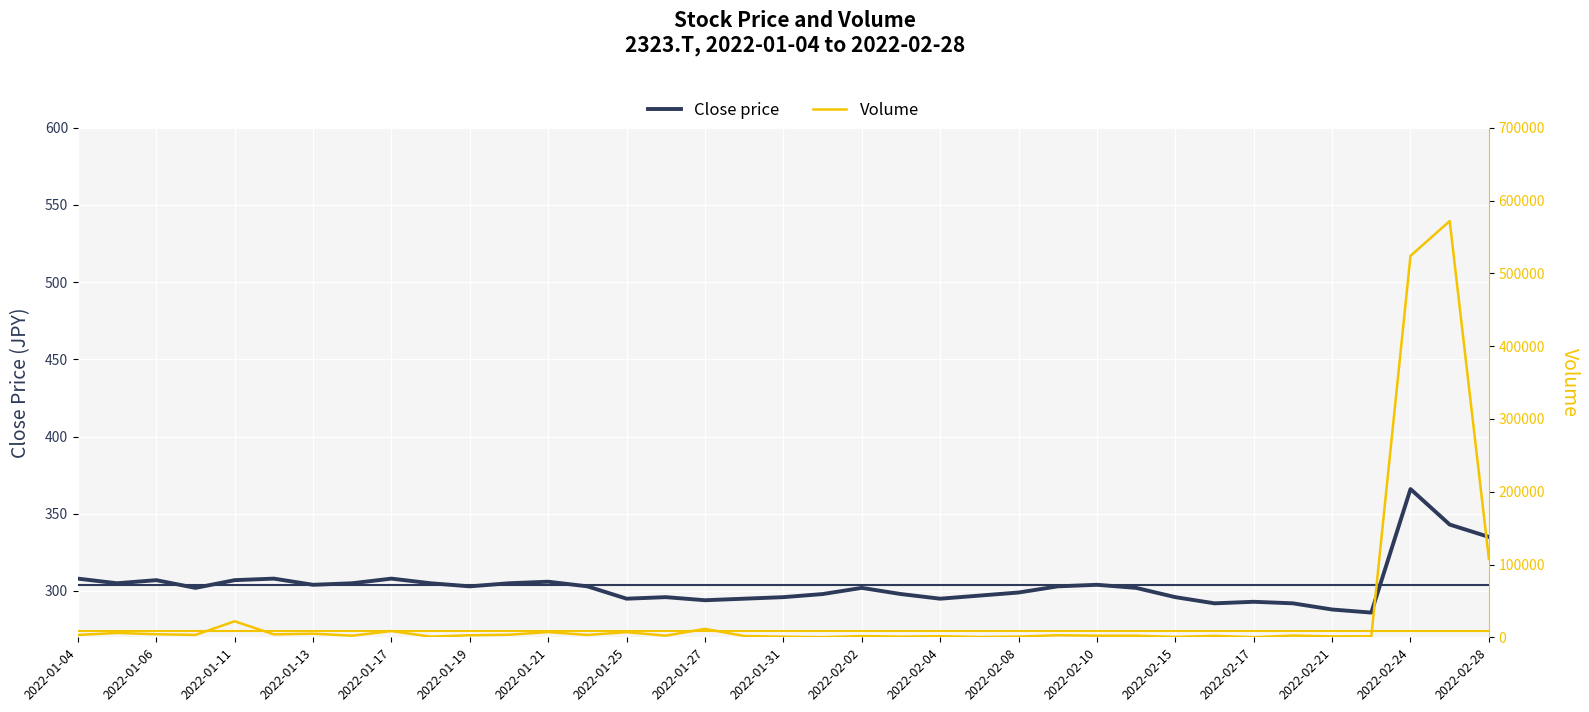

Rank the series by their maximum value, from highest to lowest.

Volume, Close price